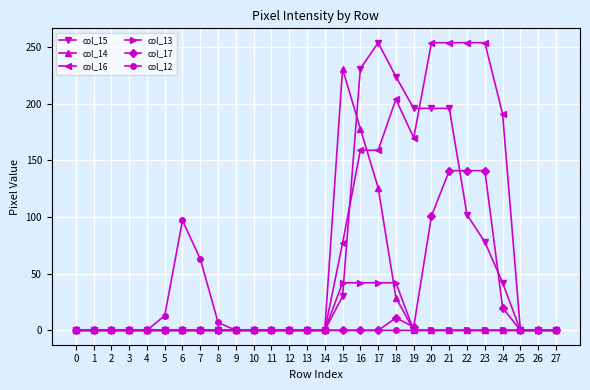

Which series has the largest total across all categories?

col_16